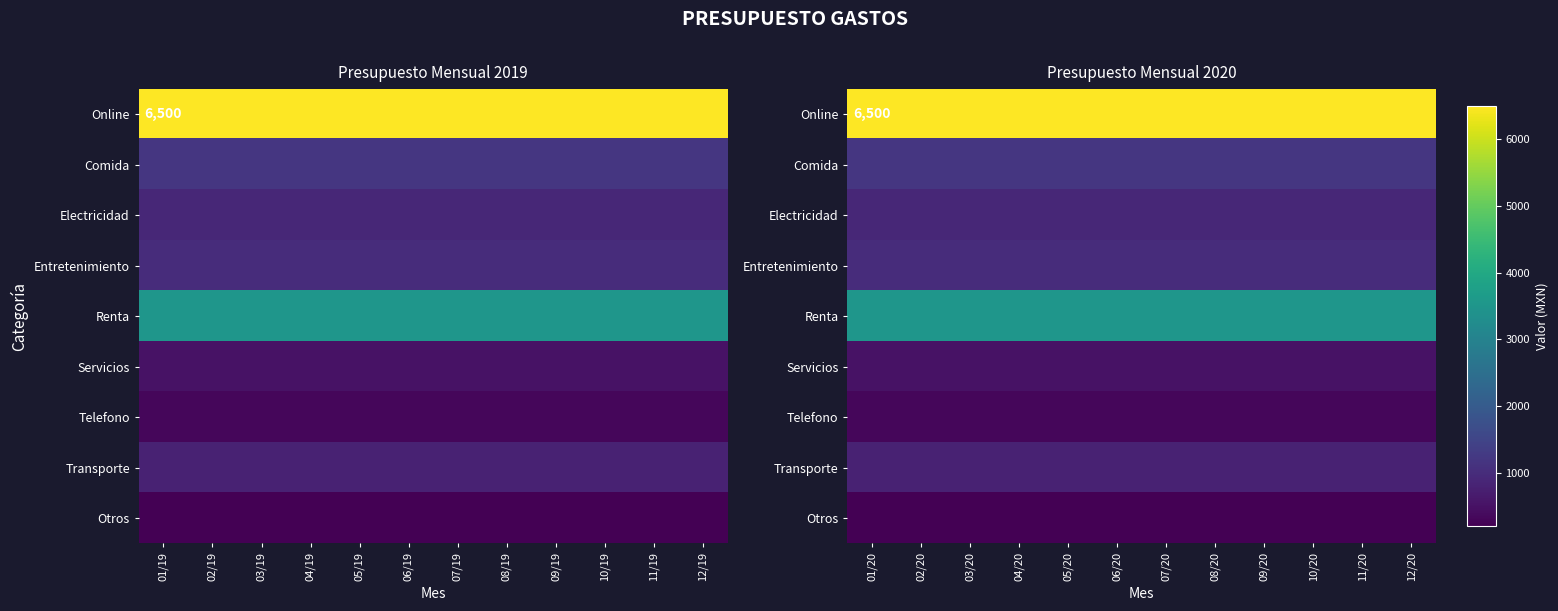

Is it true that Renta equals 5703 at 03/20?

False